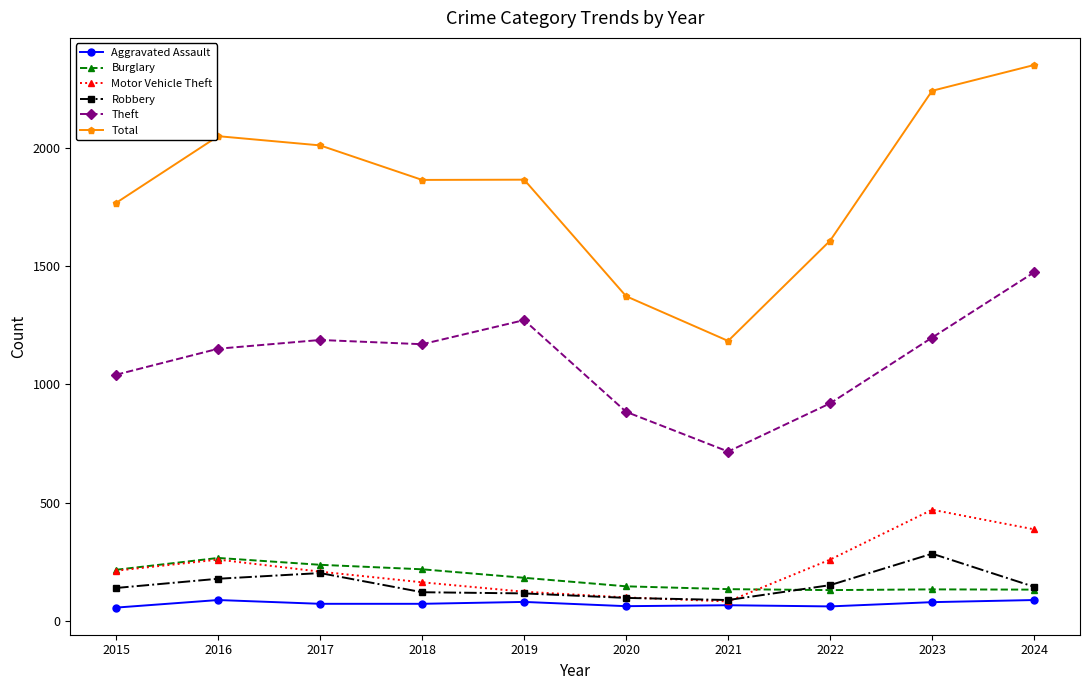

At how many categories does at least one series exceed 871?

10